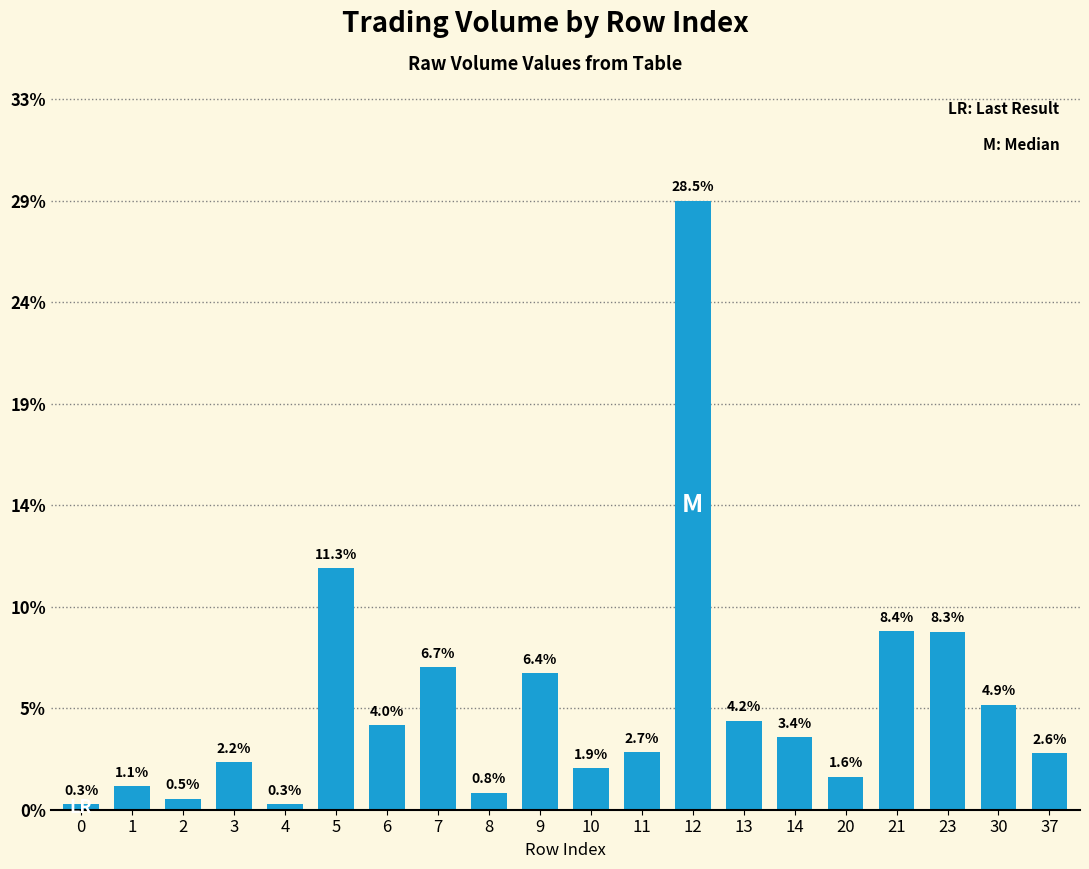

What is the change in value from 1 to 9?

+5.3